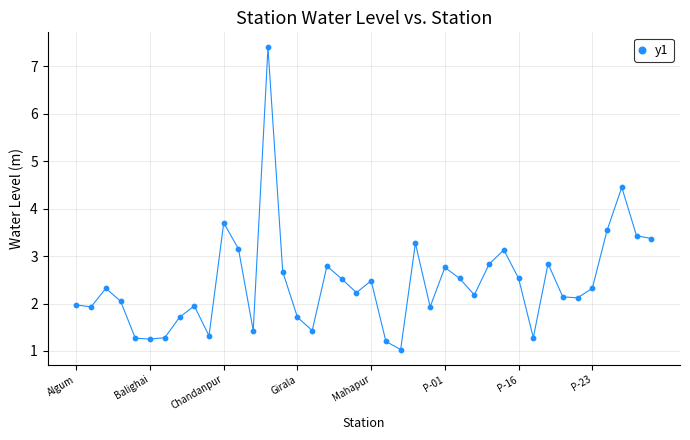

What Y value in the scatter plot is closest to 4?

3.7